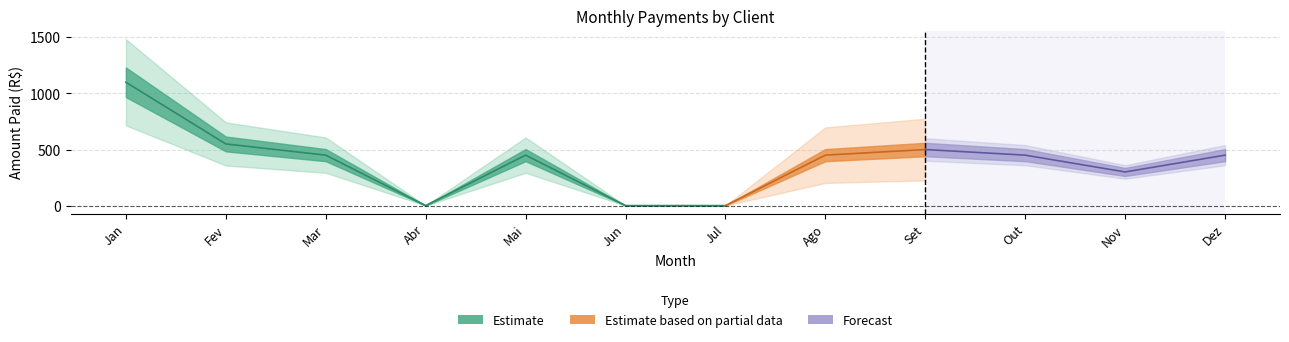

In Estimate, how many points are lower than both neighbors (excluding endpoints)?

1